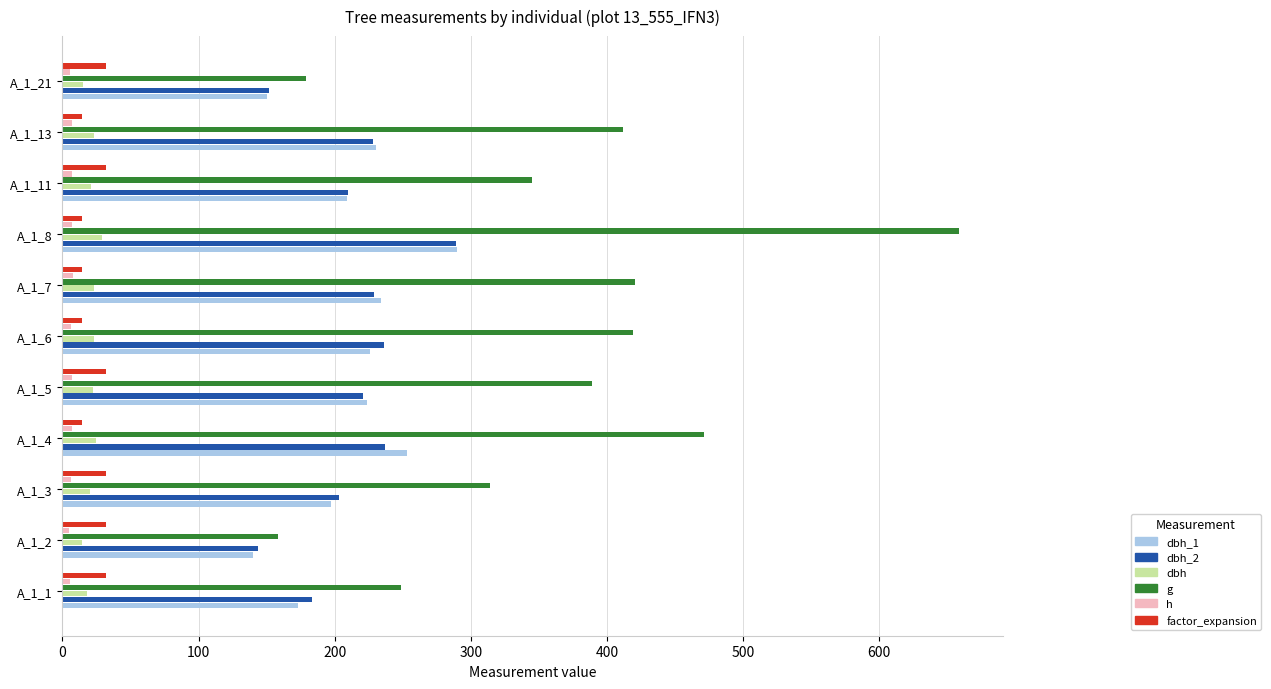

What is the average value of the factor_expansion series?

23.8